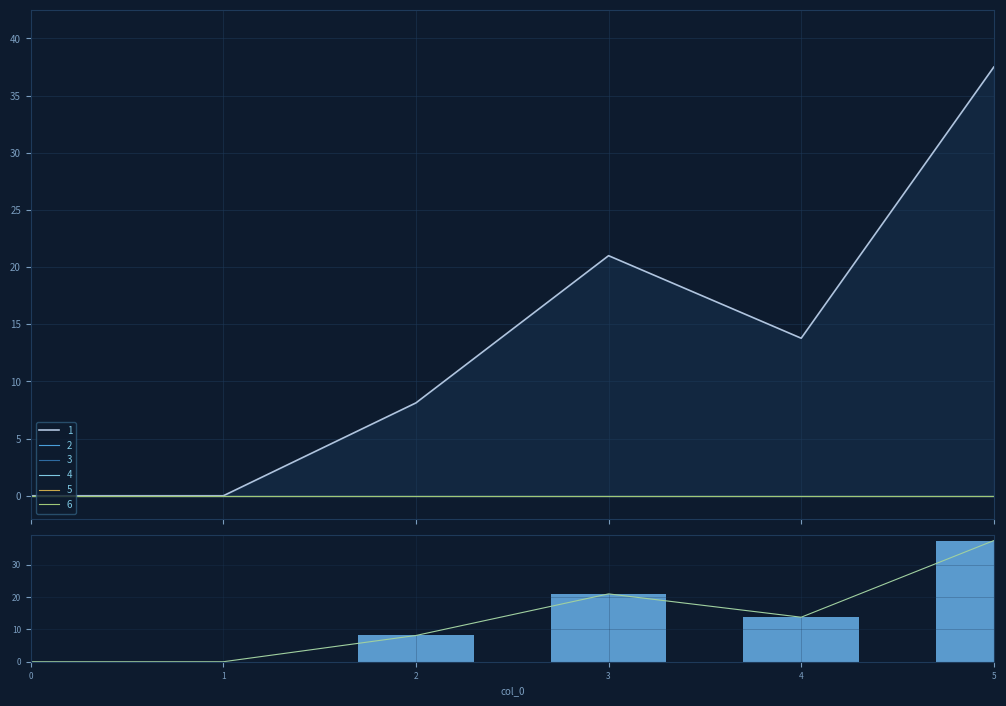

What is the average value?

13.4